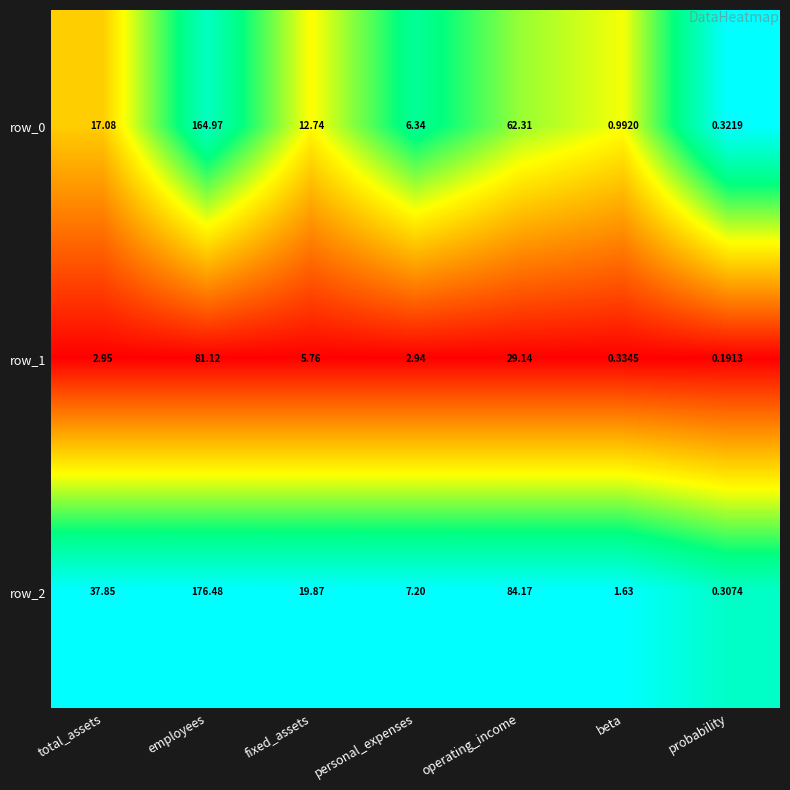

Where does the row_0 series first go above 12?

total_assets